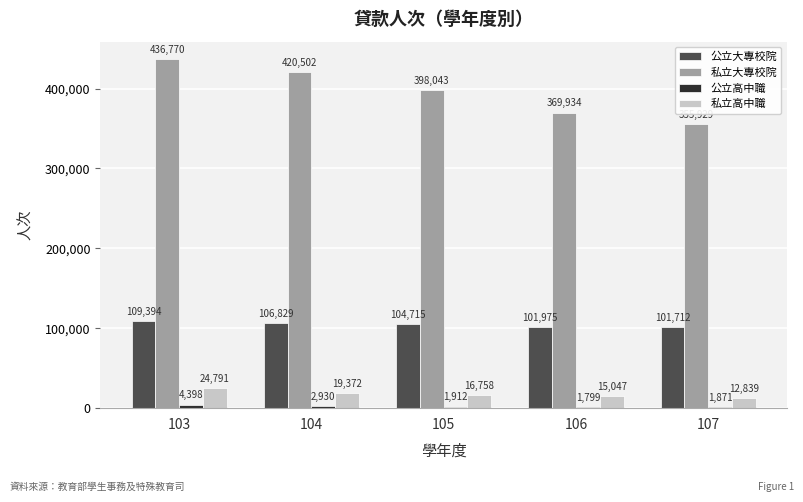

Rank the categories by 私立大專校院 value from lowest to highest.

107, 106, 105, 104, 103